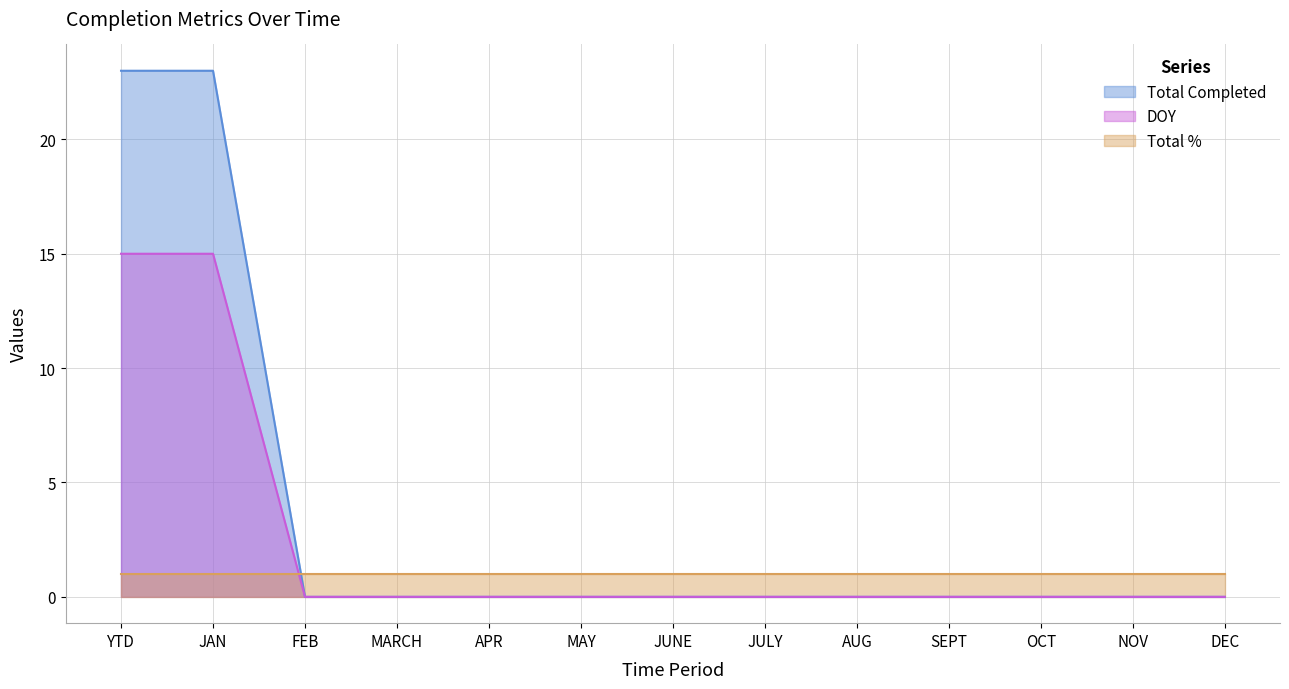

Does the chart display data point markers on the line(s)?

No